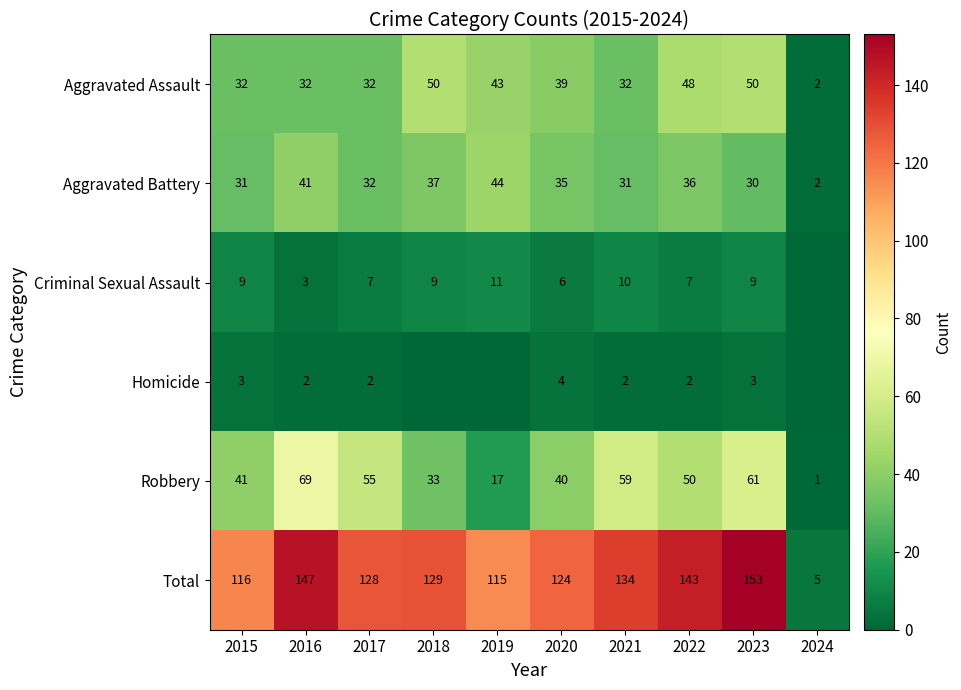

Which series changed the most between 2021 and 2022?

Aggravated Assault